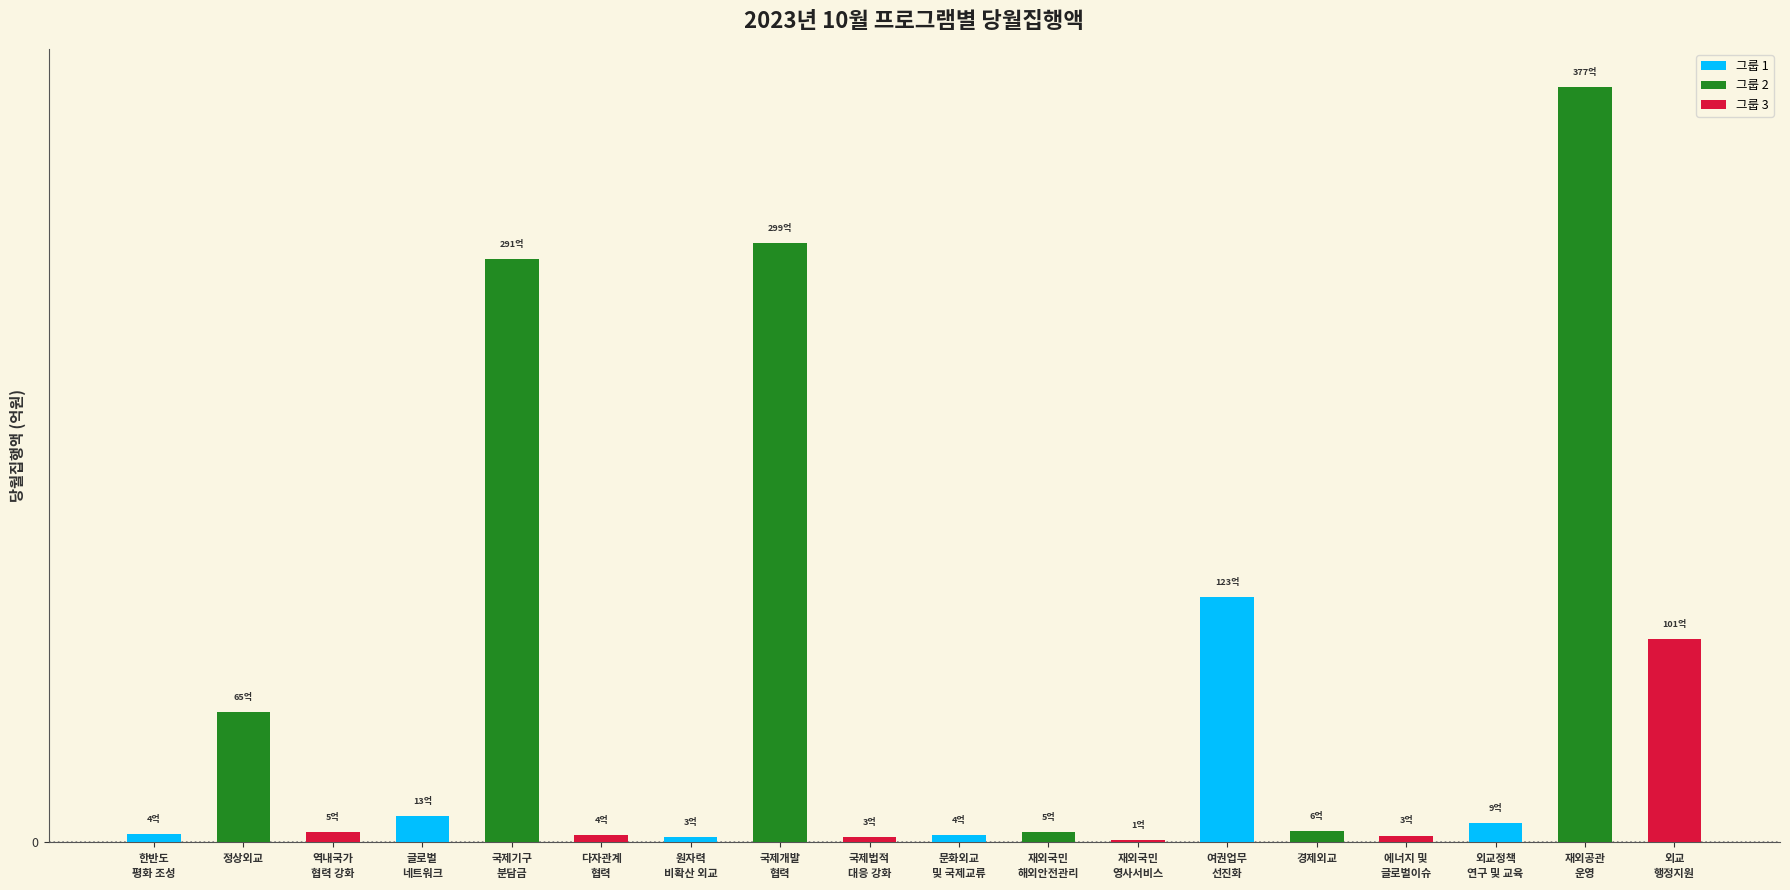

At which category does the chart reach its peak across all series?

재외공관
운영